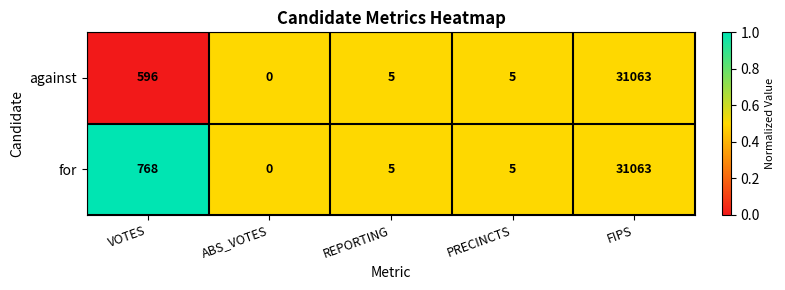

Where is against nearest to the value 15531?

VOTES